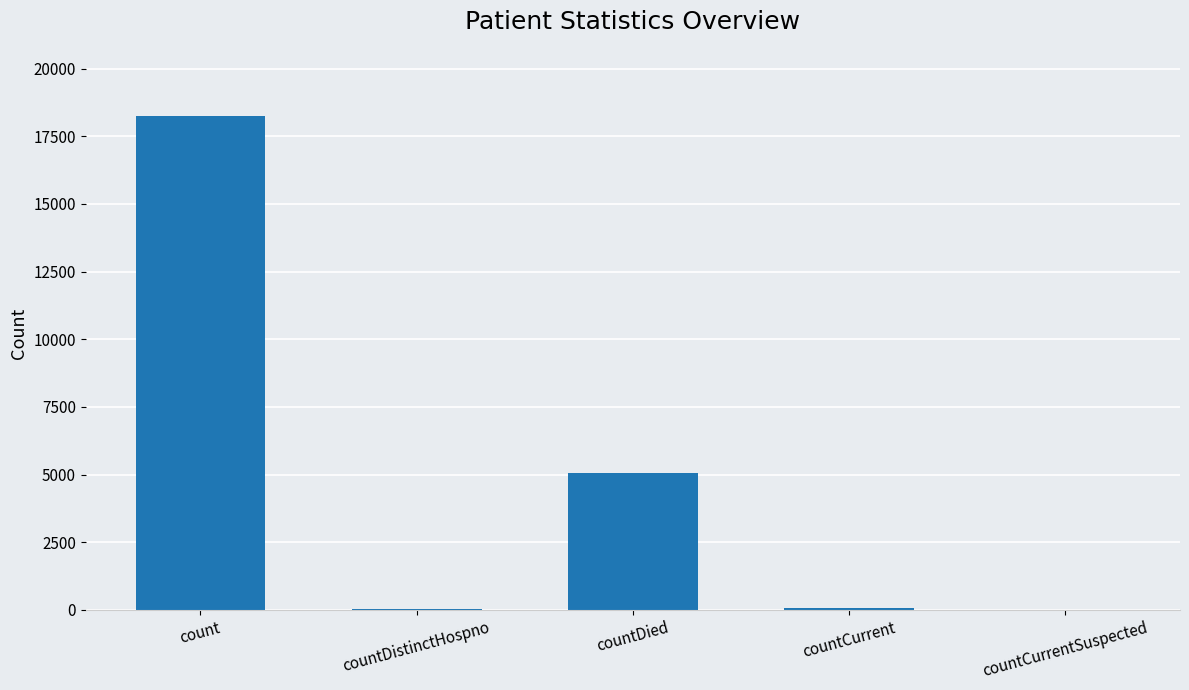

Where is the data nearest to the value 9122?

countDied